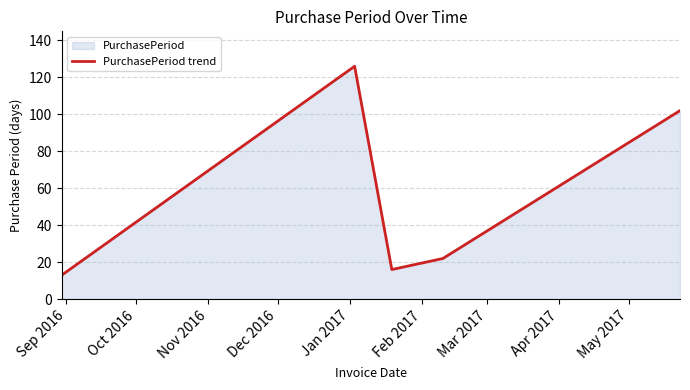

How many interior local peaks (higher than both neighbors) does the data have?

1